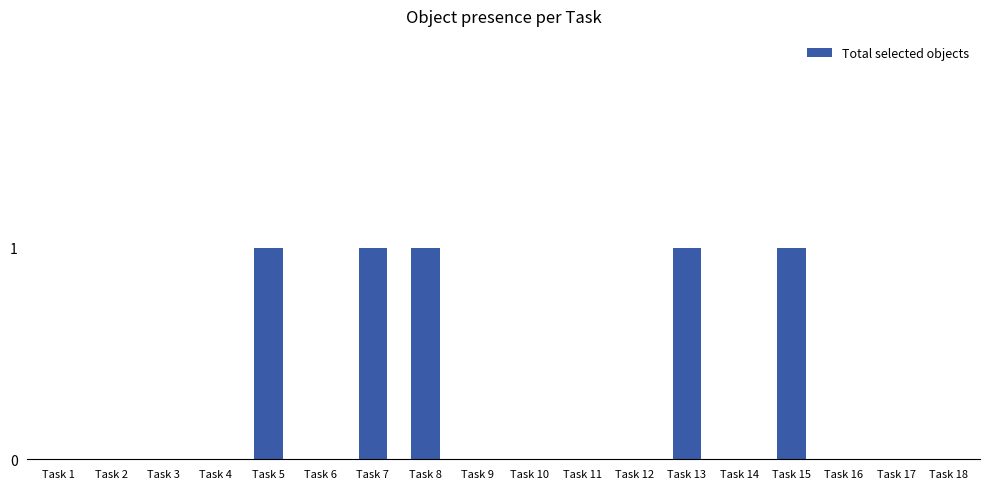

True or false: the data shows 0 at Task 3.

True